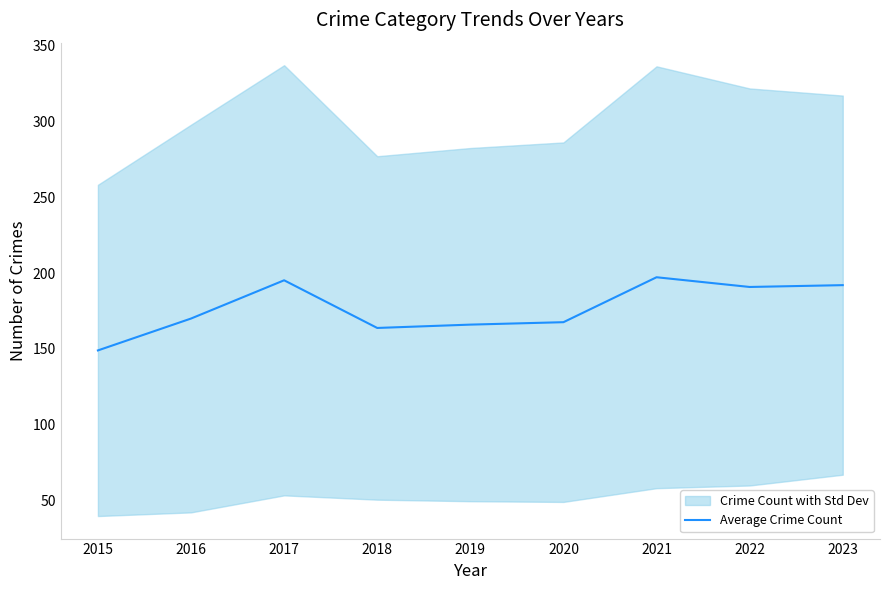

How many values exceed 170?

4